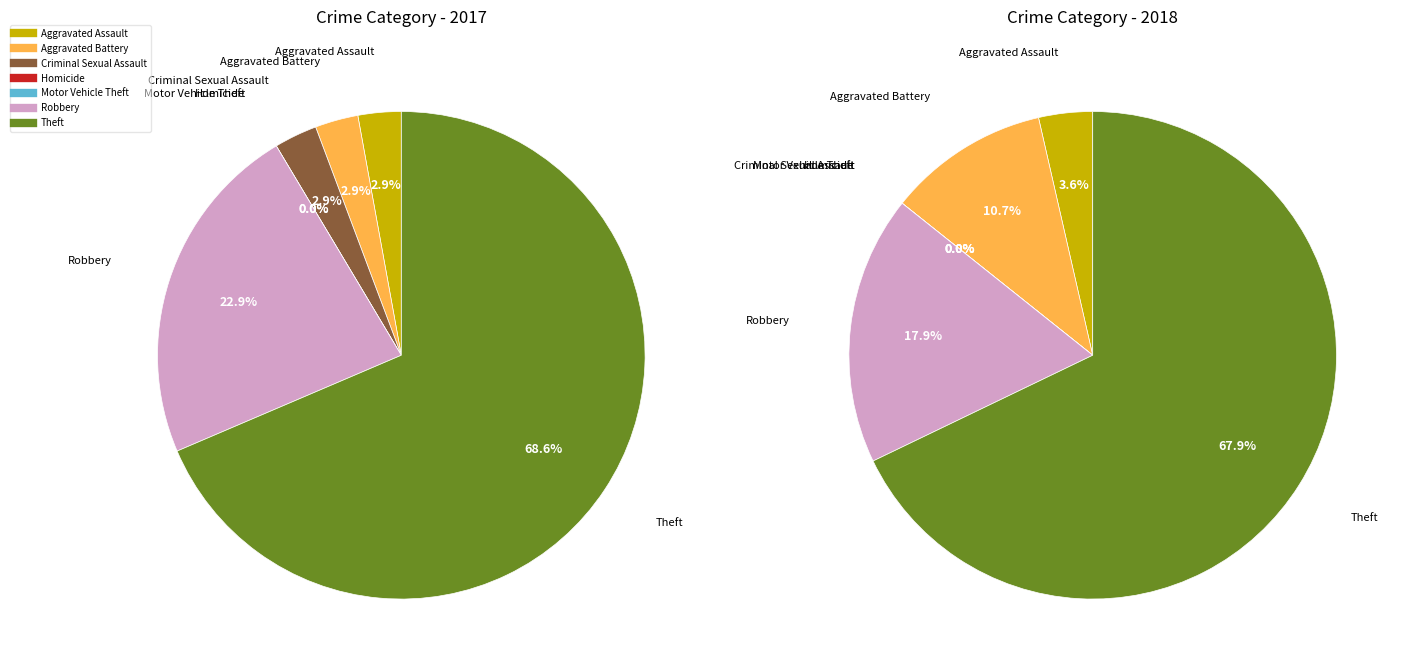

How many slices are in this pie chart?

7